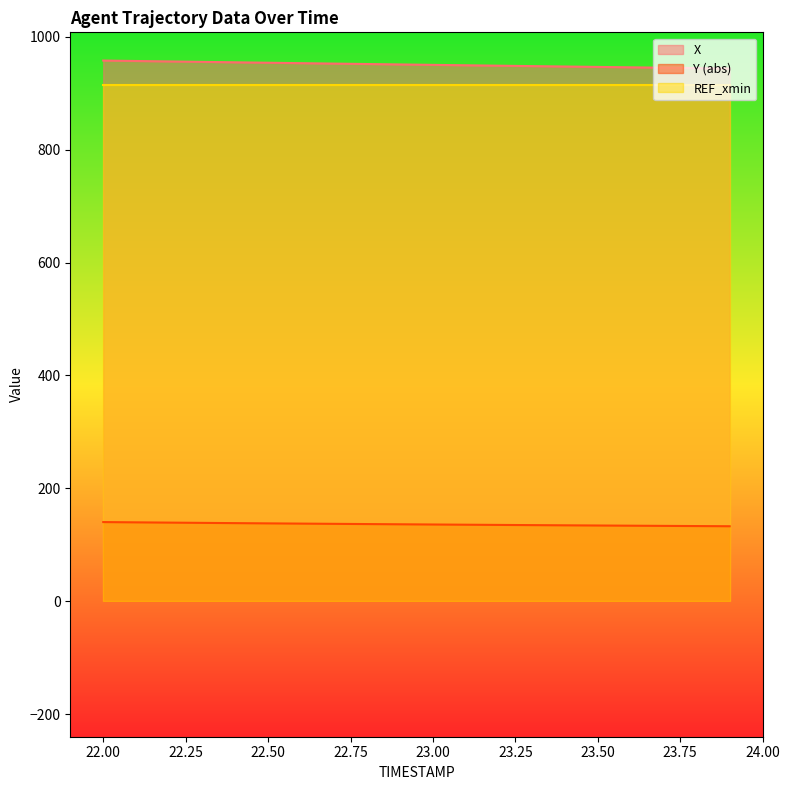

What is the value of the Y point at the 1st from the left?

140.1